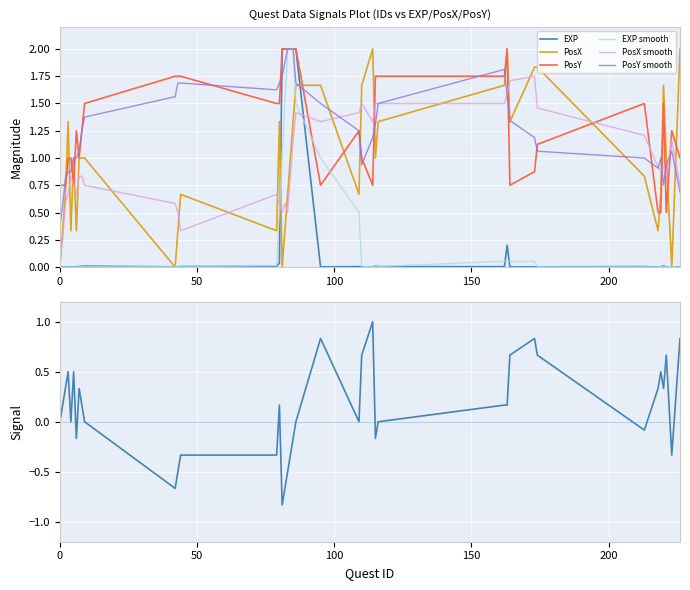

How many intersections are there between PosX and EXP?

7